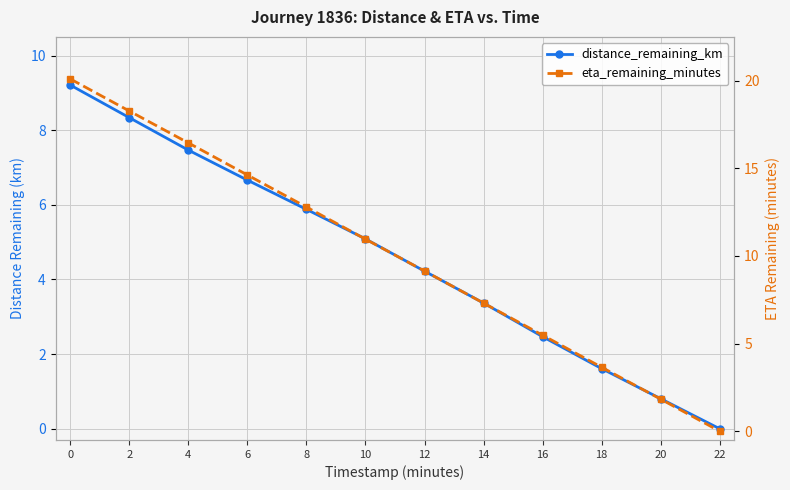

True or false: distance_remaining_km and eta_remaining_minutes cross at least once.

False